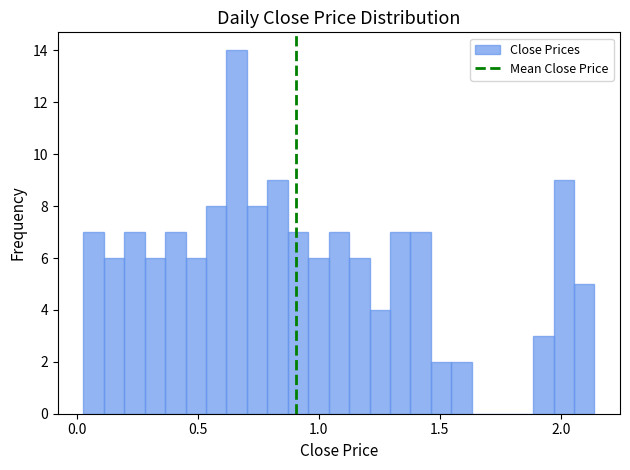

Around what value on the x-axis is the tallest bar? Give the approximate position of its centre, as read against the axis.

0.65